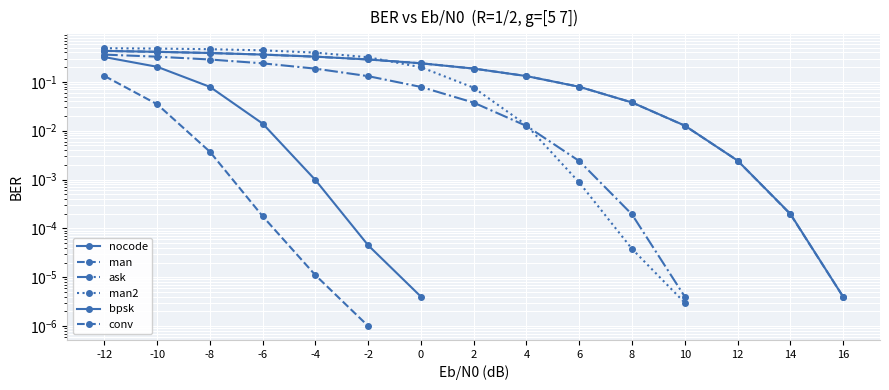

Which has a higher value, 10 or 16?

10